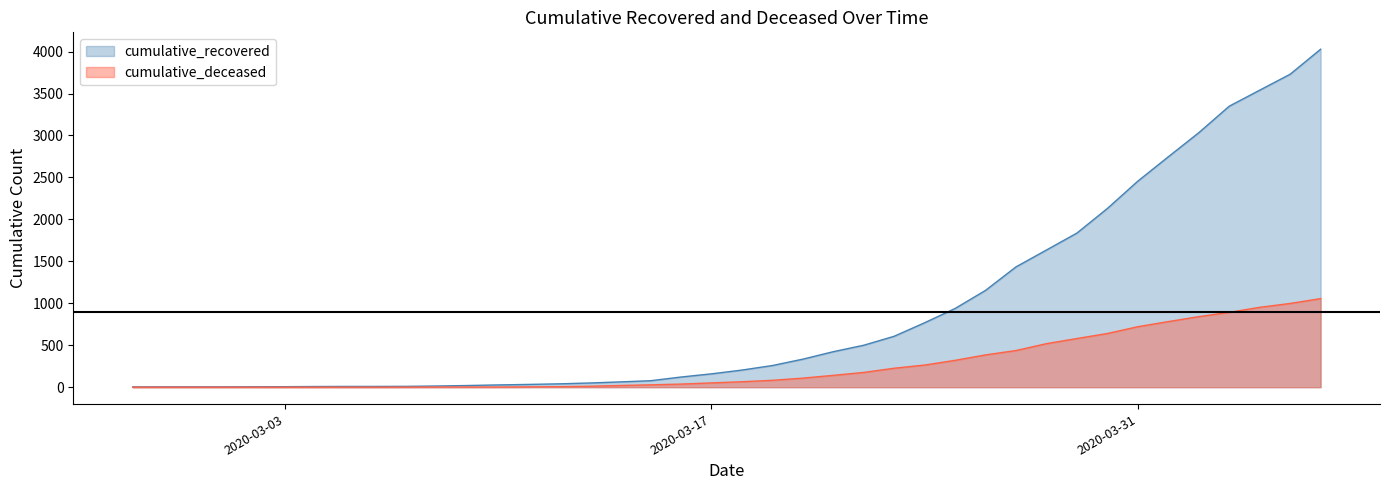

At how many categories does at least one series exceed 3434?

3